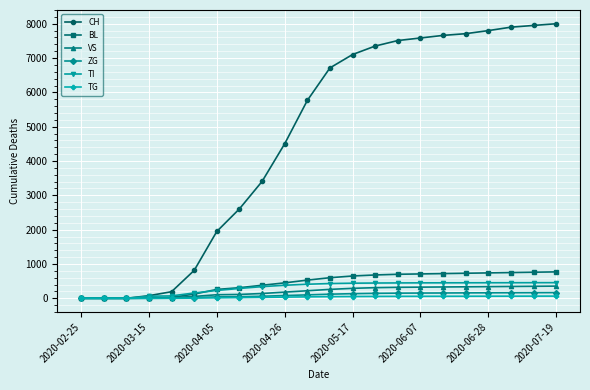

At how many categories does at least one series exceed 2079?

15